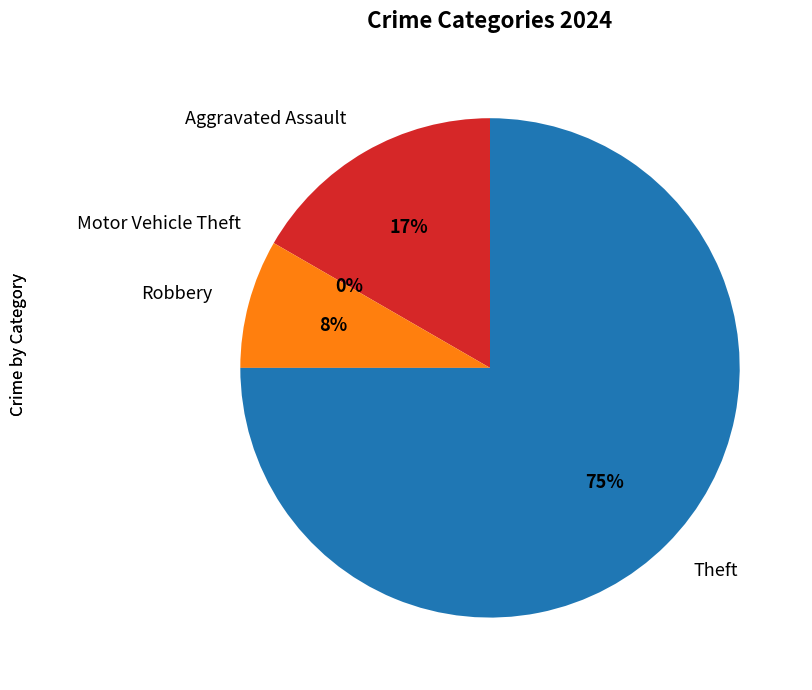

Which slice is the largest?

Theft